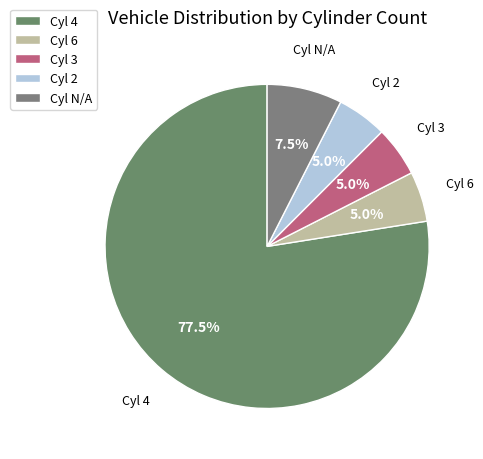

Count the number of slices in the pie.

5